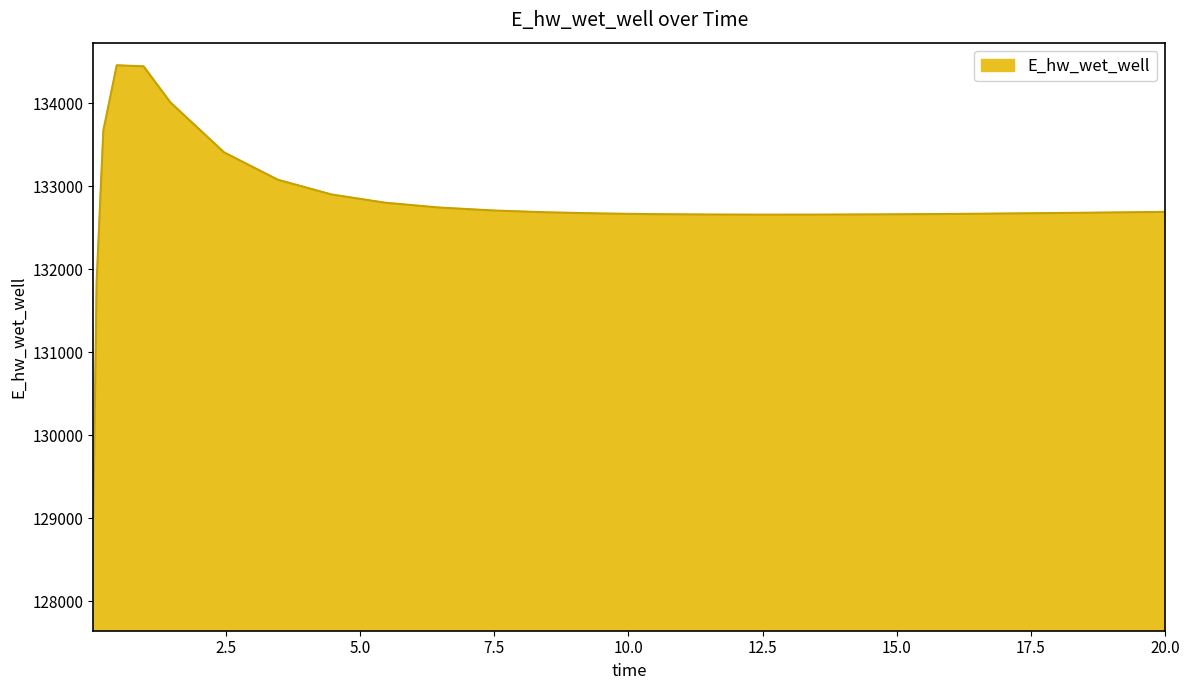

What is the minimum value shown in the chart?

129007.1